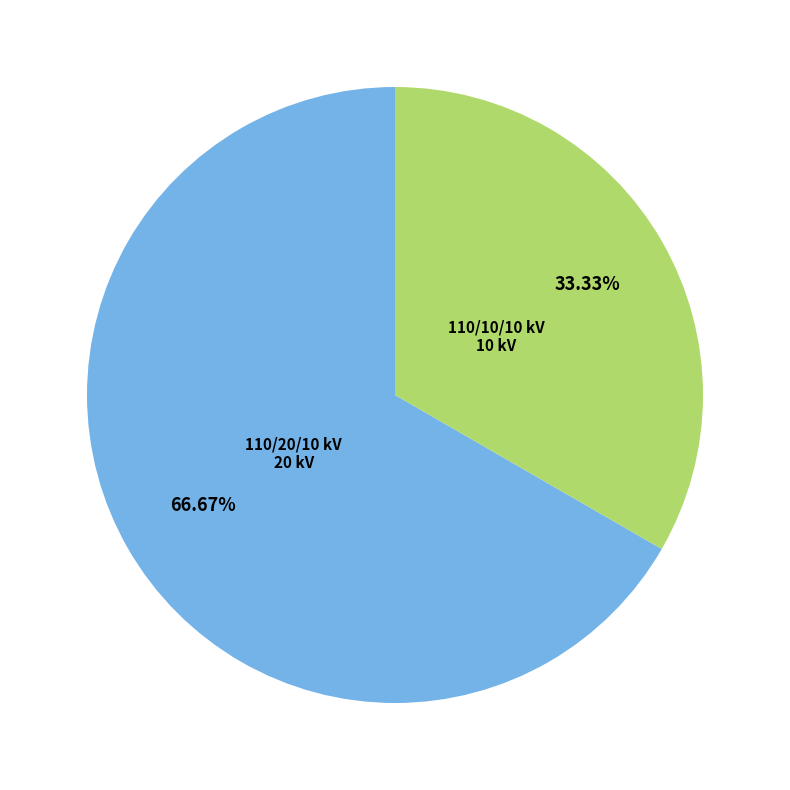

Is there any slice that represents more than half of the pie?

Yes